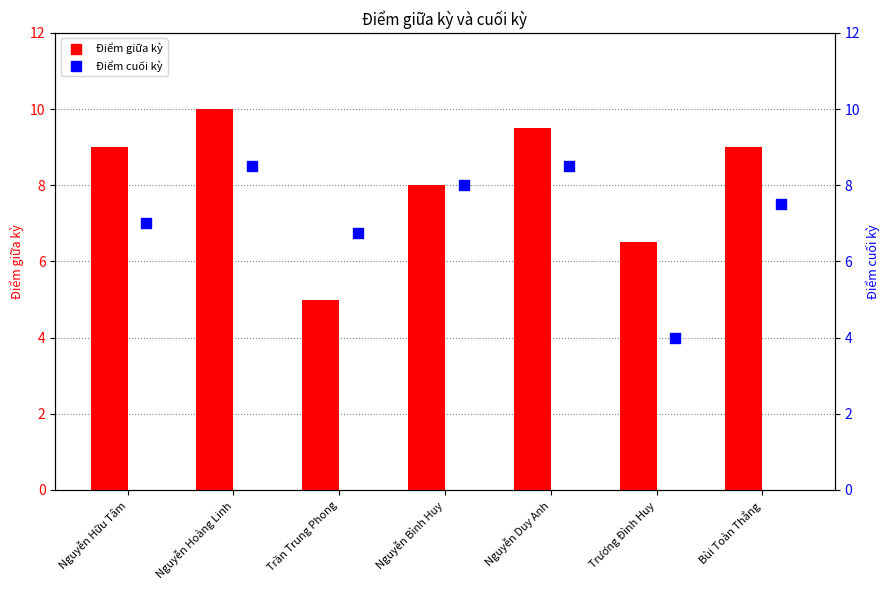

Is the value of Điểm giữa kỳ at Trần Trung Phong greater than the value of Điểm cuối kỳ at Trương Đình Huy?

Yes